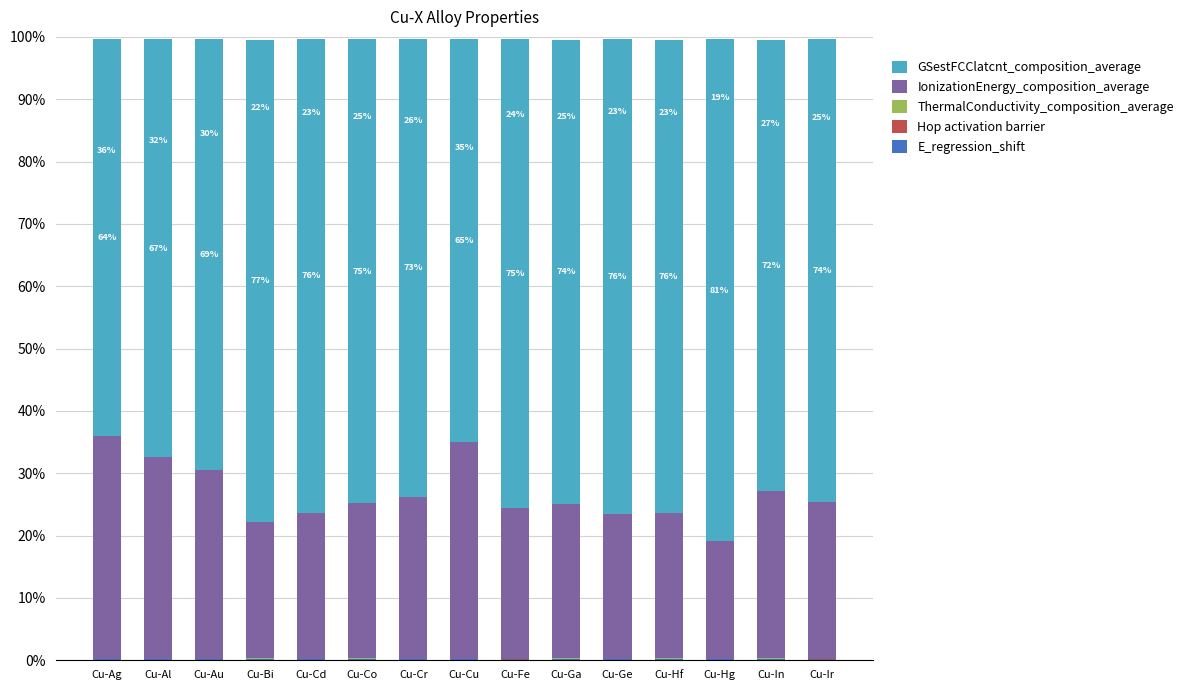

Are the bars grouped side by side (vs. stacked)?

No